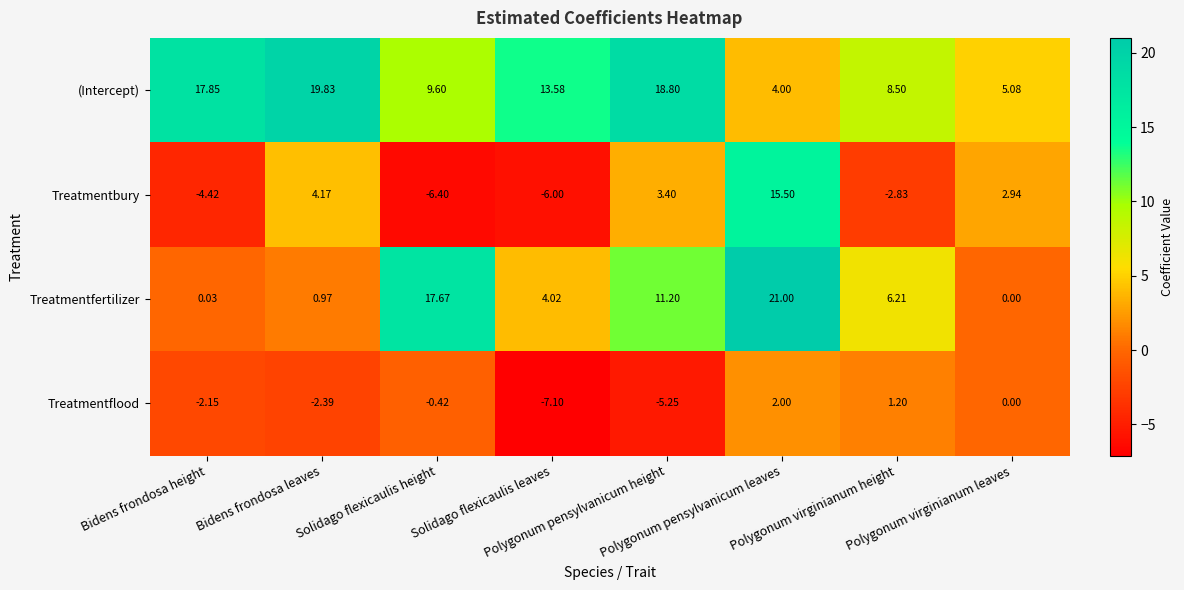

Which series has the largest range (max minus min)?

Treatmentbury